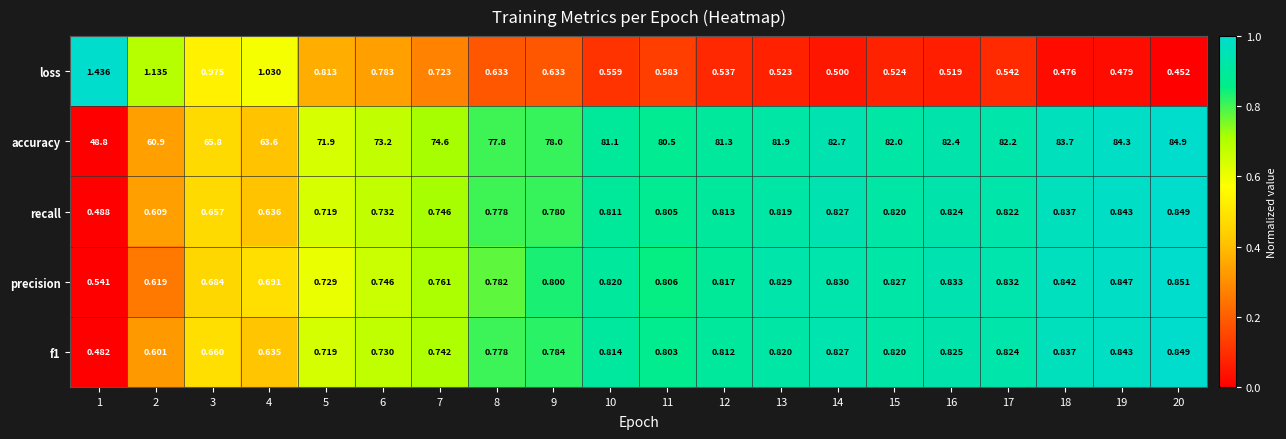

Which series has the largest total across all categories?

accuracy